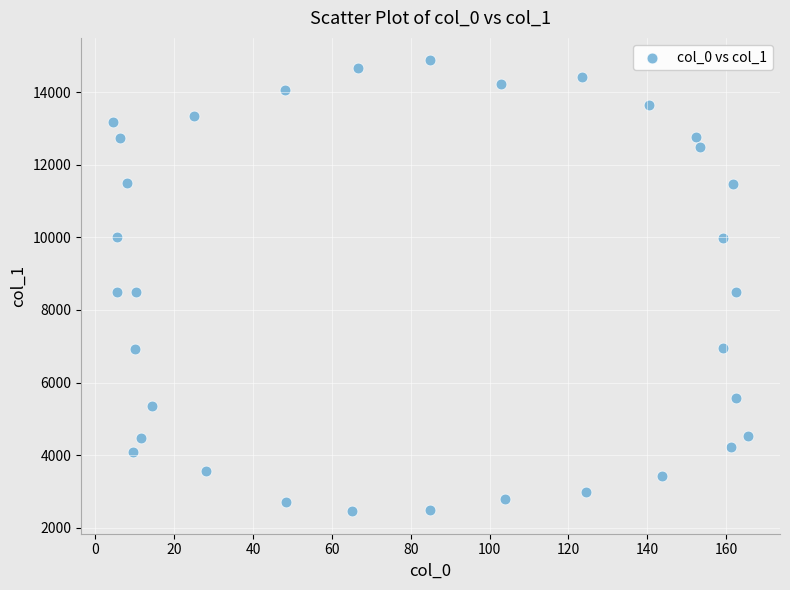

What is the range of X values (max minus min)?

161.2